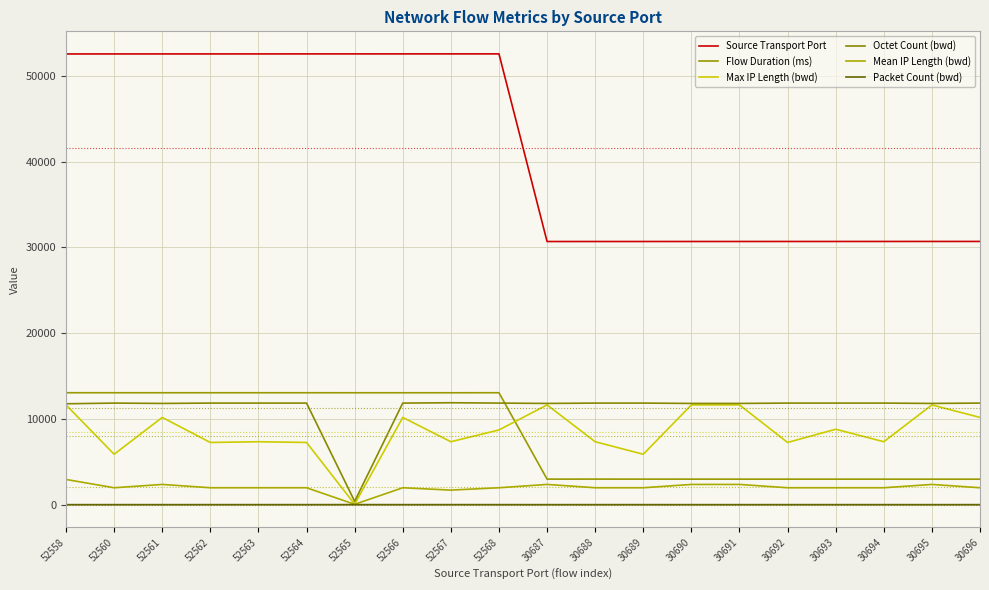

What is the difference between the second highest and minimum values in the Max IP Length (bwd) series?

11575.0